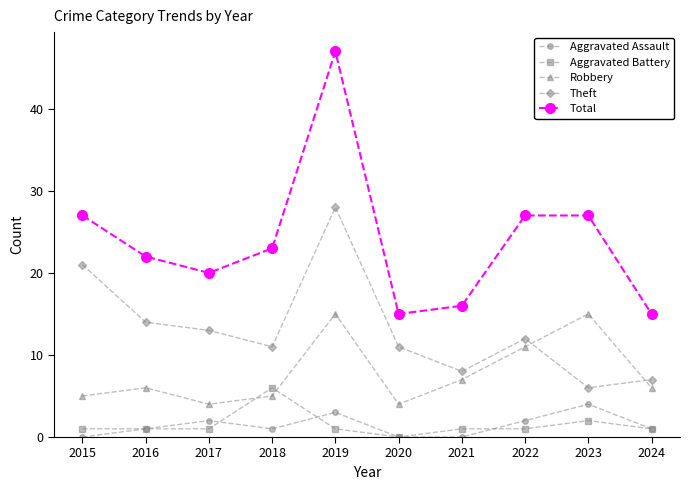

At which category does the chart reach its peak across all series?

2019